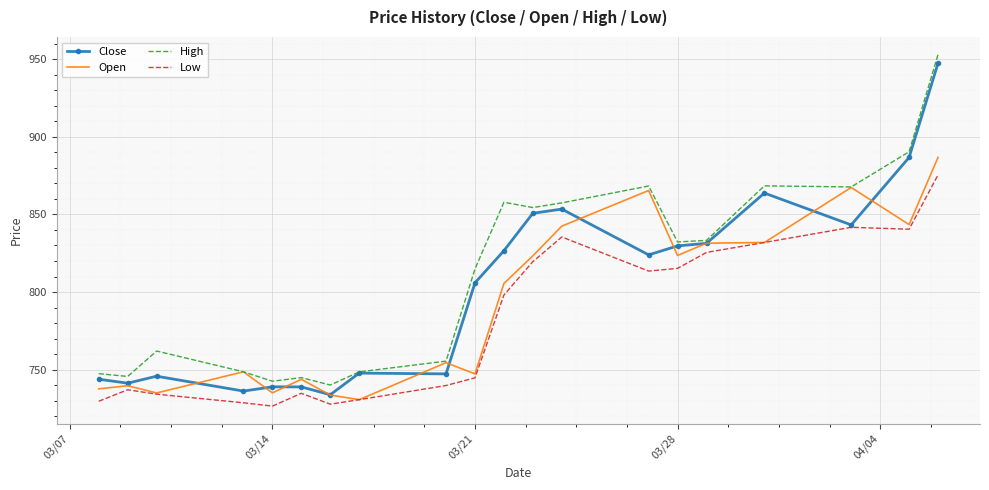

What is the maximum value for Open?

886.7